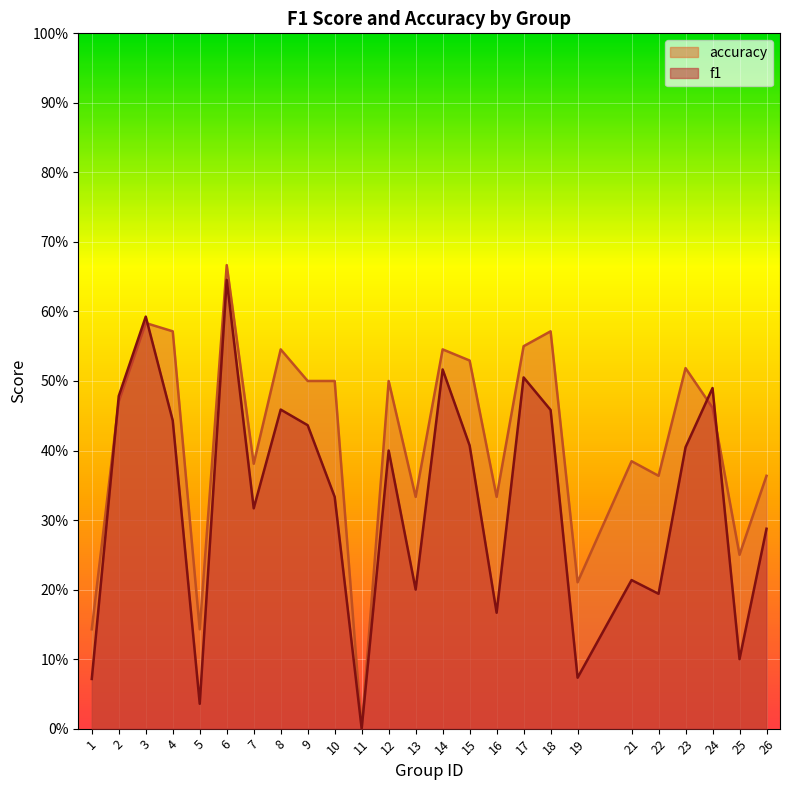

Reading left to right, list all the values displayed in this chart.

f1: 1=0.1	2=0.5	3=0.6	4=0.4	5=0.0	6=0.6	7=0.3	8=0.5	9=0.4	10=0.3	11=0.0	12=0.4	13=0.2	14=0.5	15=0.4	16=0.2	17=0.5	18=0.5	19=0.1	21=0.2	22=0.2	23=0.4	24=0.5	25=0.1	26=0.3
accuracy: 1=0.1	2=0.5	3=0.6	4=0.6	5=0.1	6=0.7	7=0.4	8=0.5	9=0.5	10=0.5	11=0.0	12=0.5	13=0.3	14=0.5	15=0.5	16=0.3	17=0.6	18=0.6	19=0.2	21=0.4	22=0.4	23=0.5	24=0.5	25=0.2	26=0.4